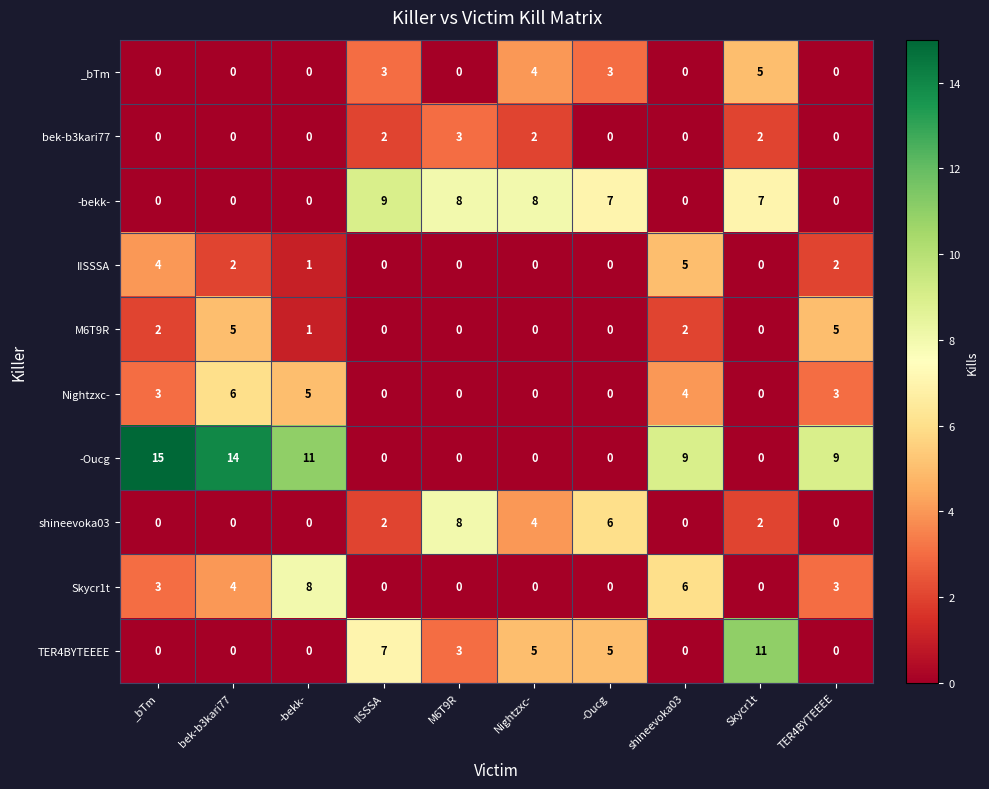

What is the total value across all series at Skycr1t?

27